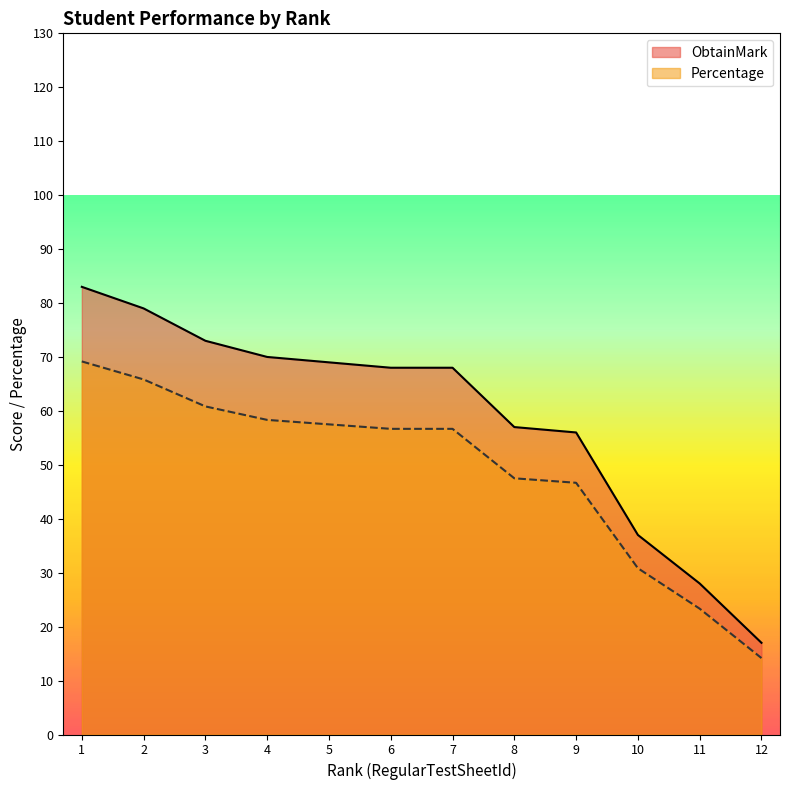

How many values in the ObtainMark series exceed 68?

5